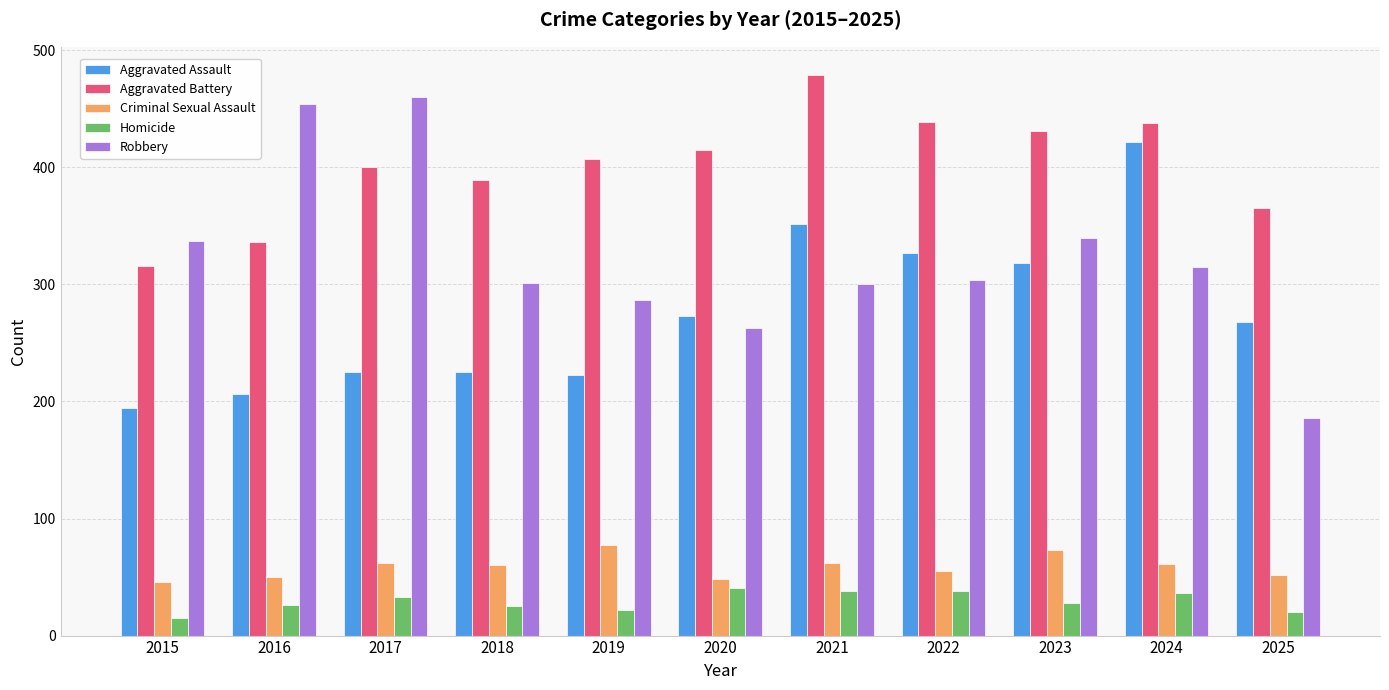

What is the maximum value for Aggravated Battery?

479